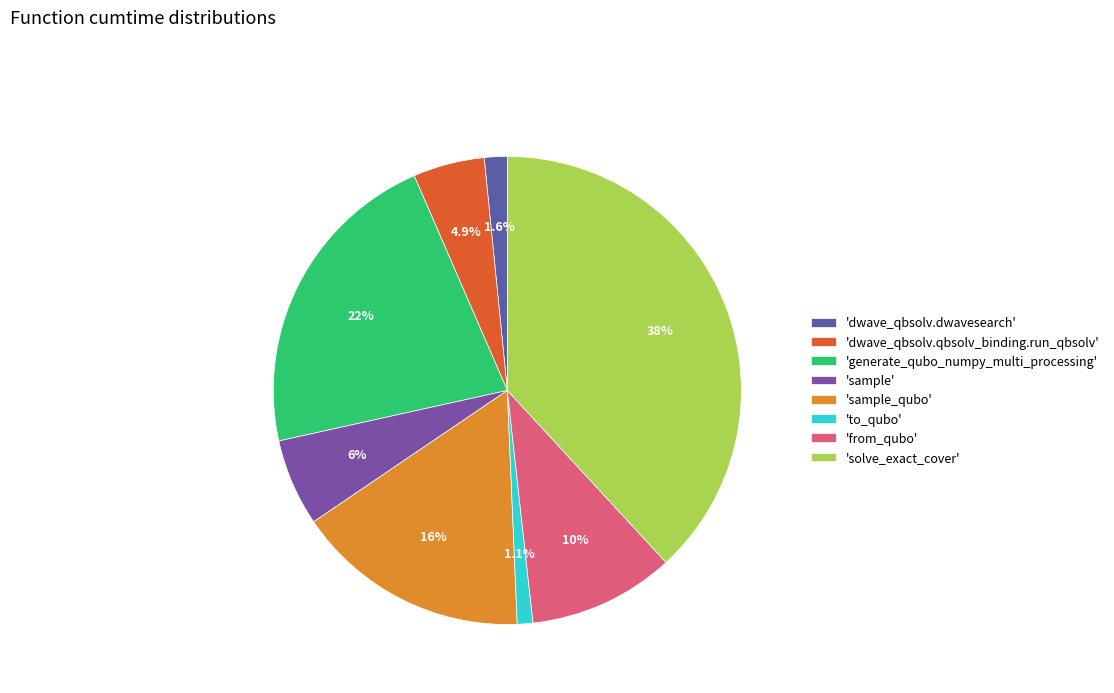

How many segments does this pie chart have?

8